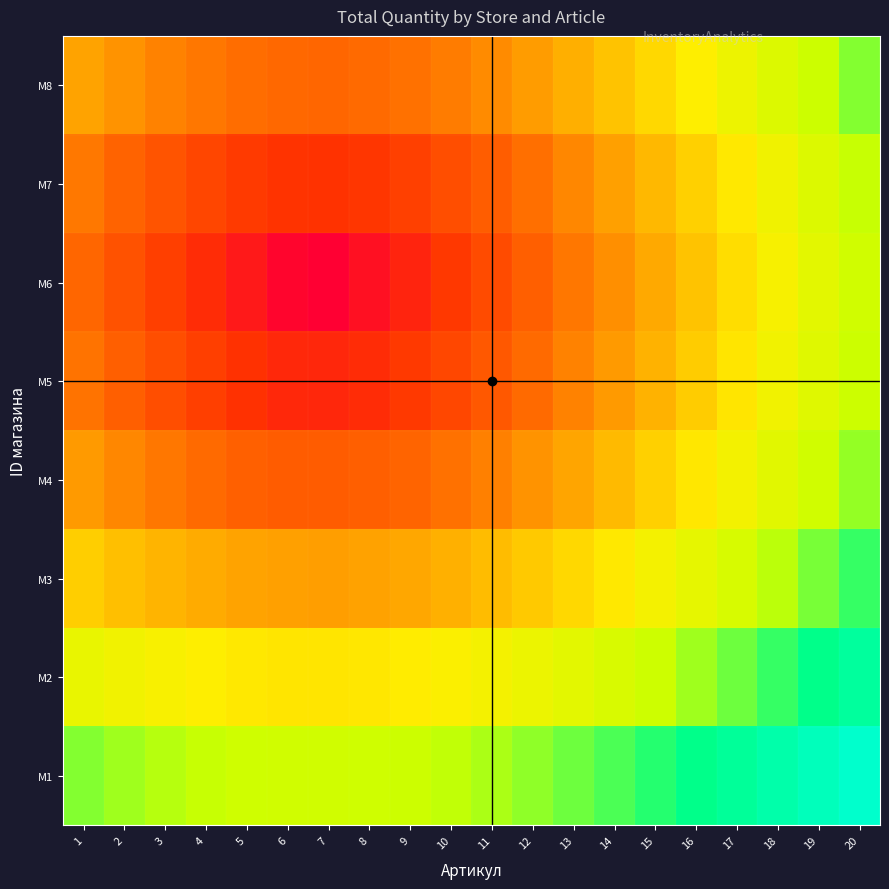

At which category does the chart reach its minimum across all series?

7